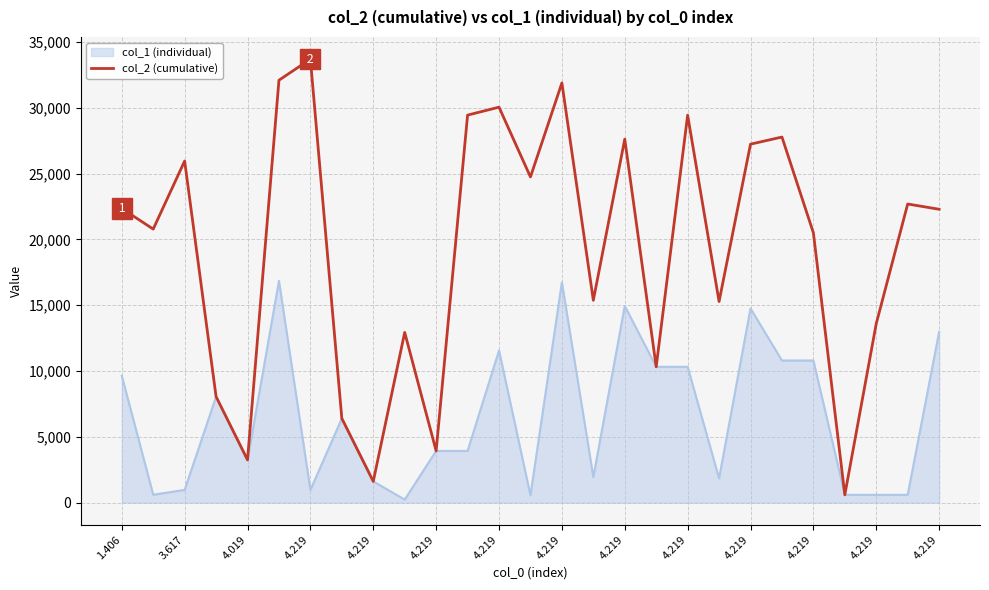

Does the chart have visible grid lines?

Yes